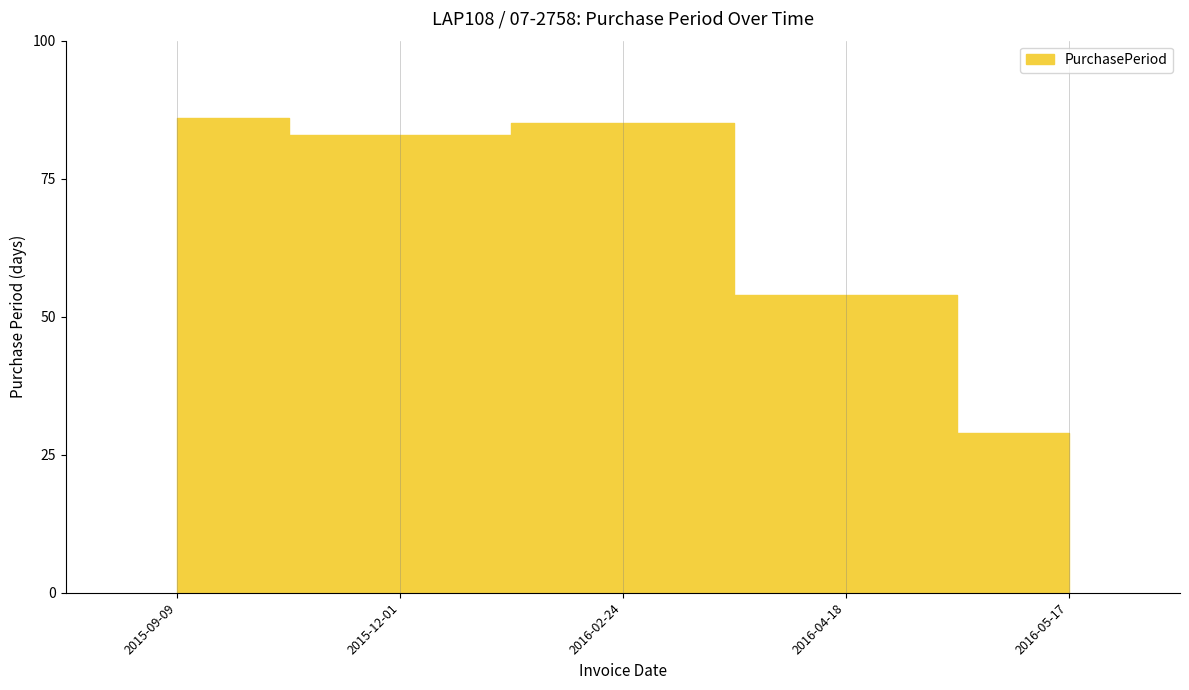

How many data points does each series have?

5